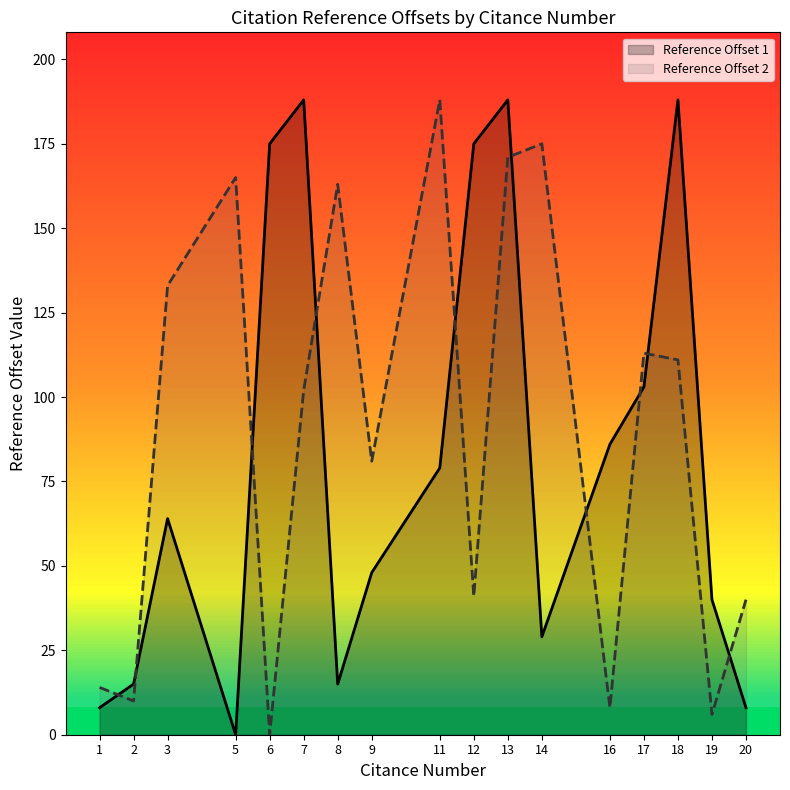

How many values in the Reference Offset 1 series are below 64?

8